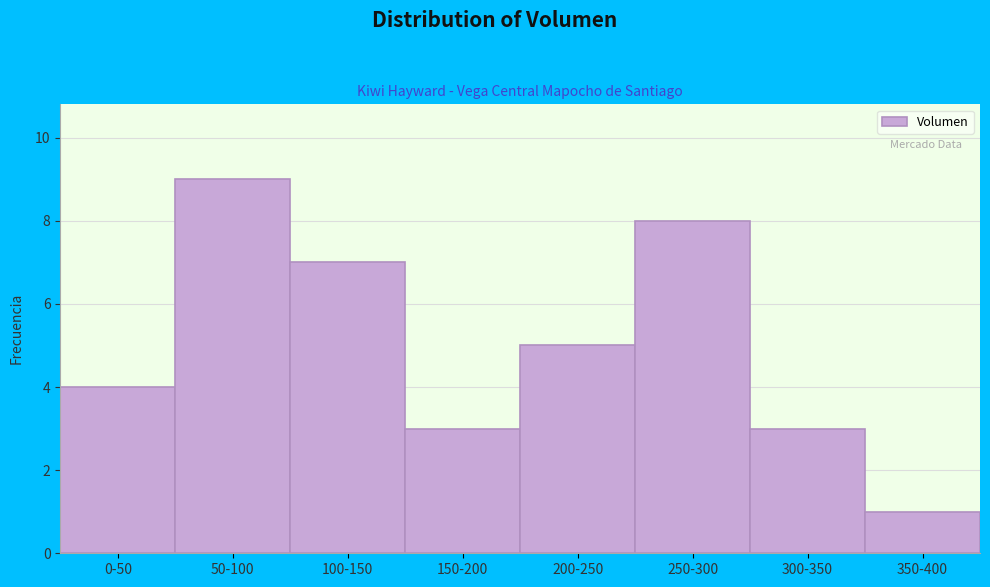

Reading left to right, list all the values displayed in this chart.

0-50=4	50-100=9	100-150=7	150-200=3	200-250=5	250-300=8	300-350=3	350-400=1